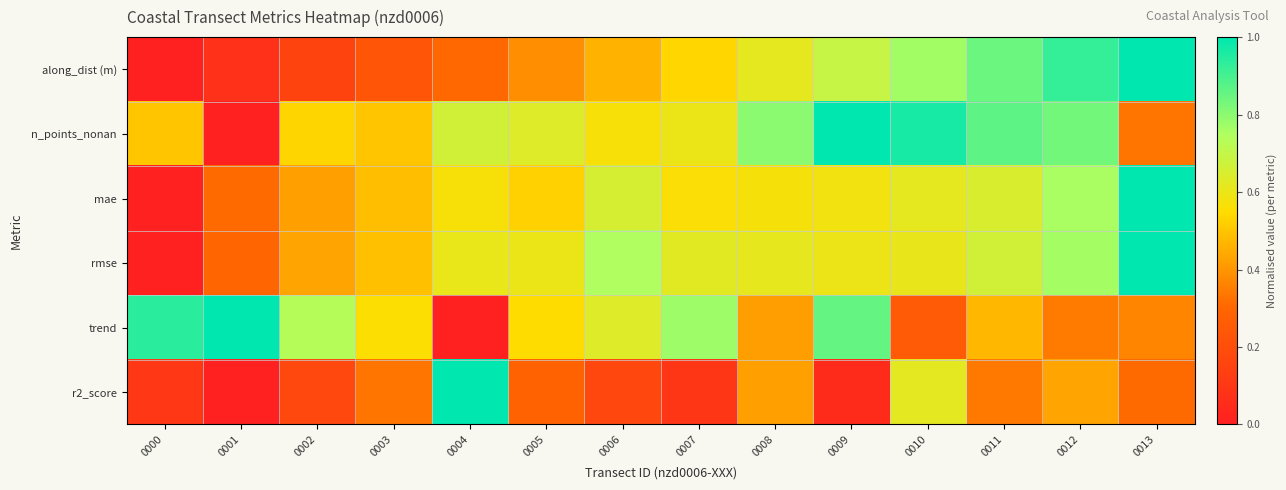

What is the maximum value shown in the chart?

1.0